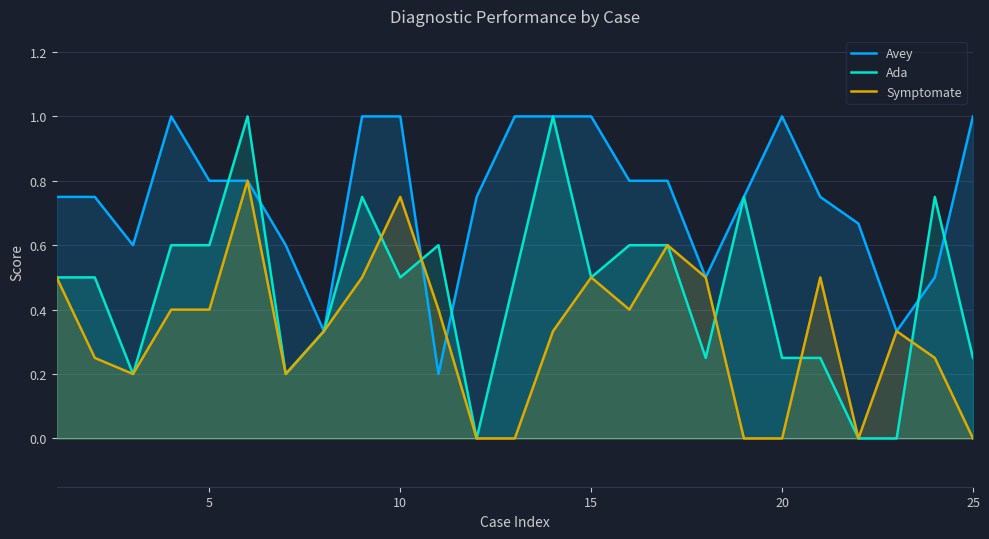

In Symptomate, how many points are lower than both neighbors (excluding endpoints)?

4